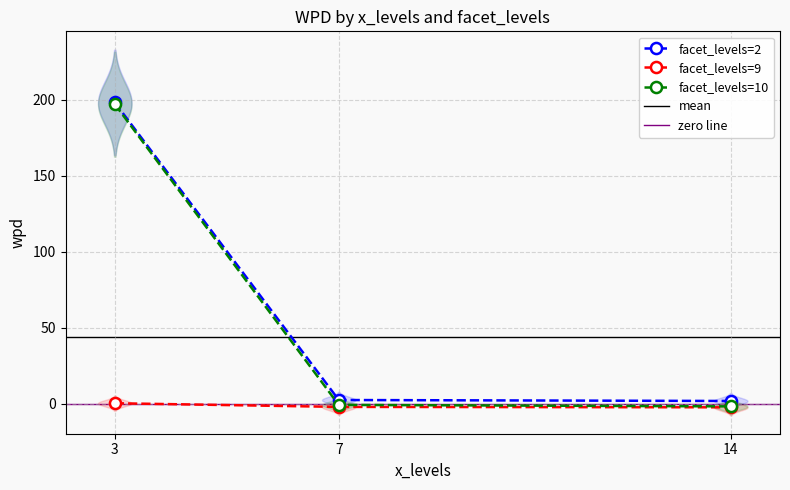

How many series are shown in this chart?

3